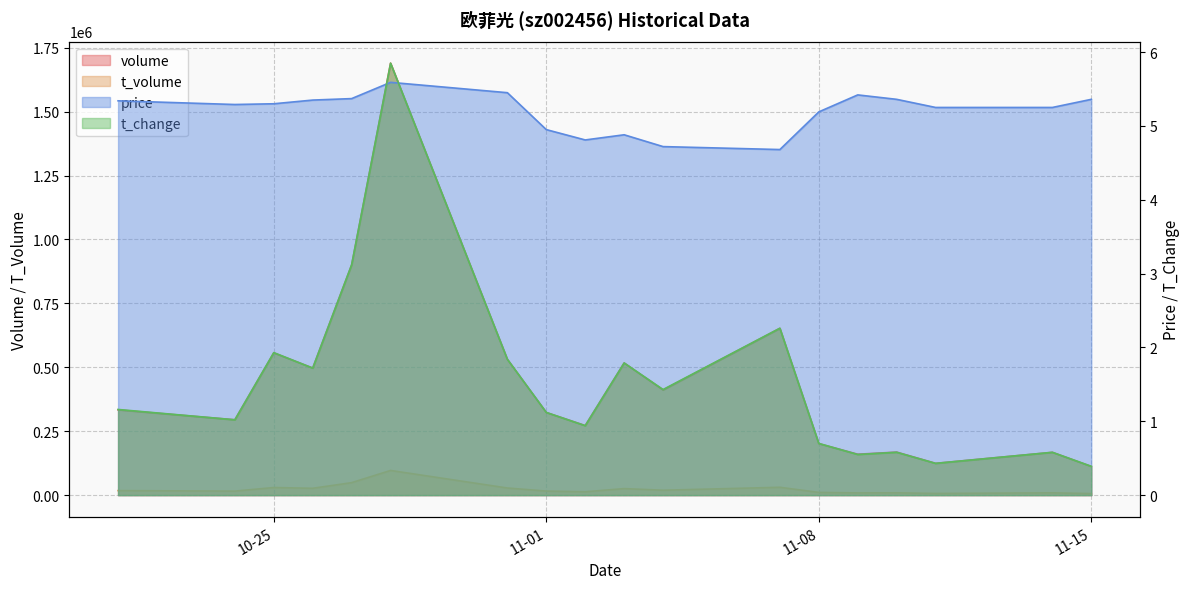

What is the minimum value shown in the chart?

0.4